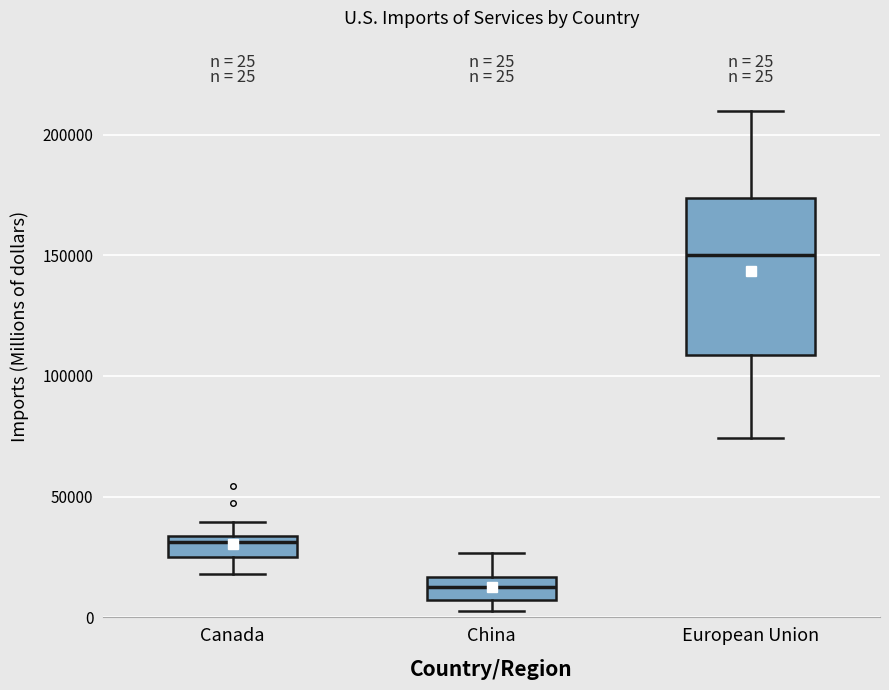

Which box has the highest median line?

European Union